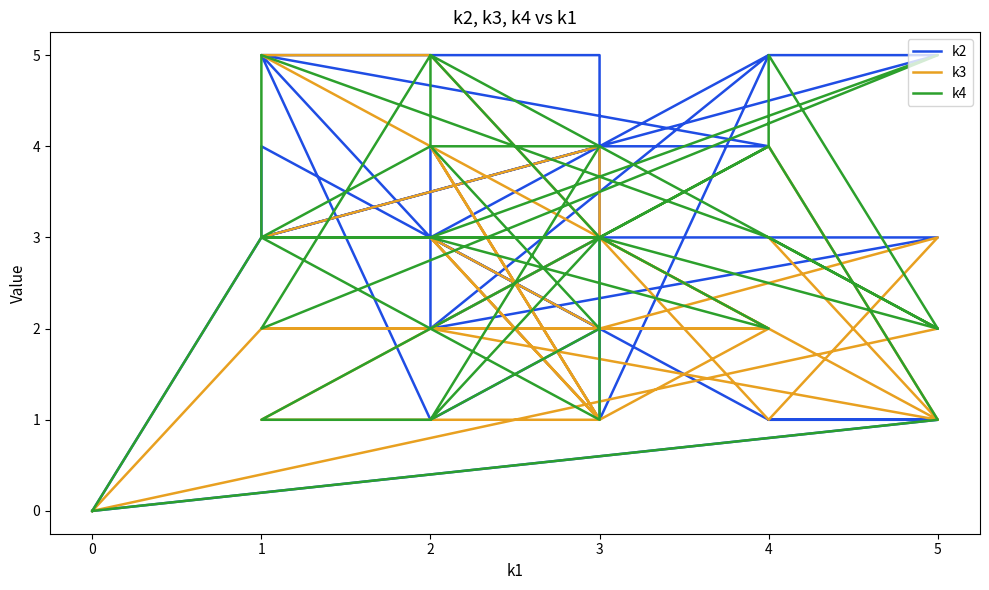

True or false: k2 has more than 2 points higher than both neighbors.

True